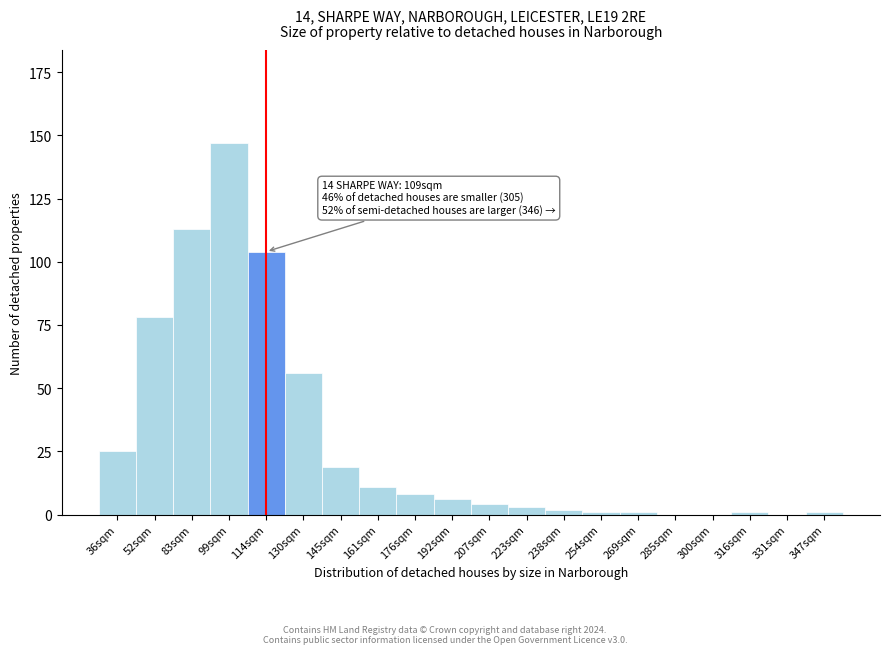

Reading right to left, extract all data points from this chart.

347sqm=1	331sqm=0	316sqm=1	300sqm=0	285sqm=0	269sqm=1	254sqm=1	238sqm=2	223sqm=3	207sqm=4	192sqm=6	176sqm=8	161sqm=11	145sqm=19	130sqm=56	114sqm=104	99sqm=147	83sqm=113	52sqm=78	36sqm=25